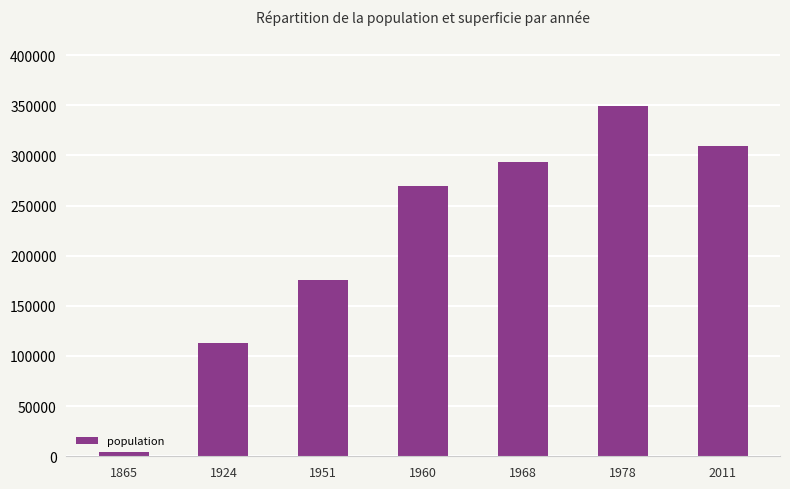

What is the value of the 7th bar from the left?

309304